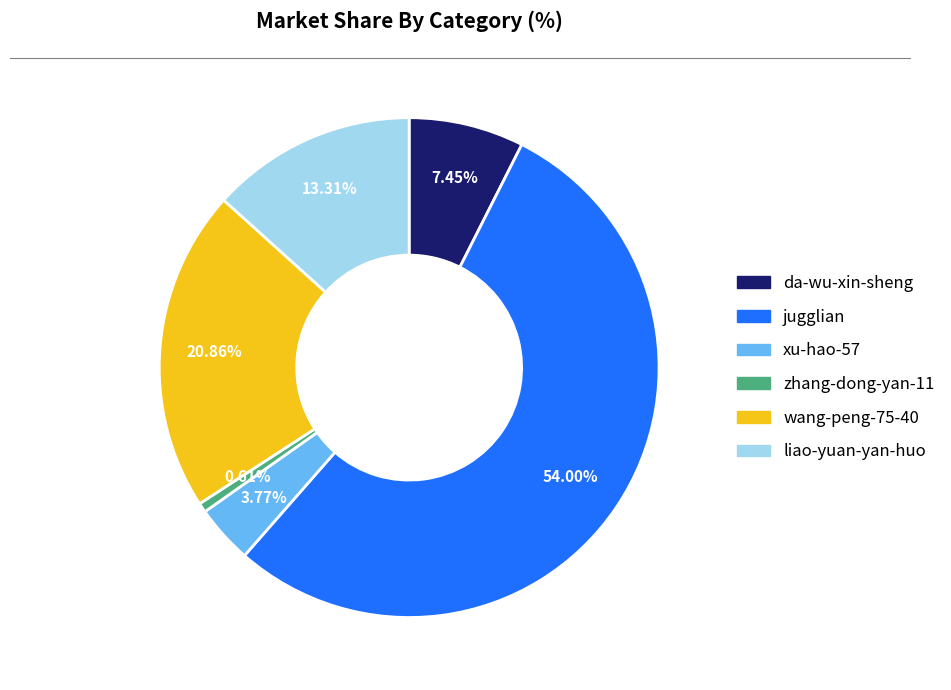

Is the sum of da-wu-xin-sheng and liao-yuan-yan-huo greater than half?

No